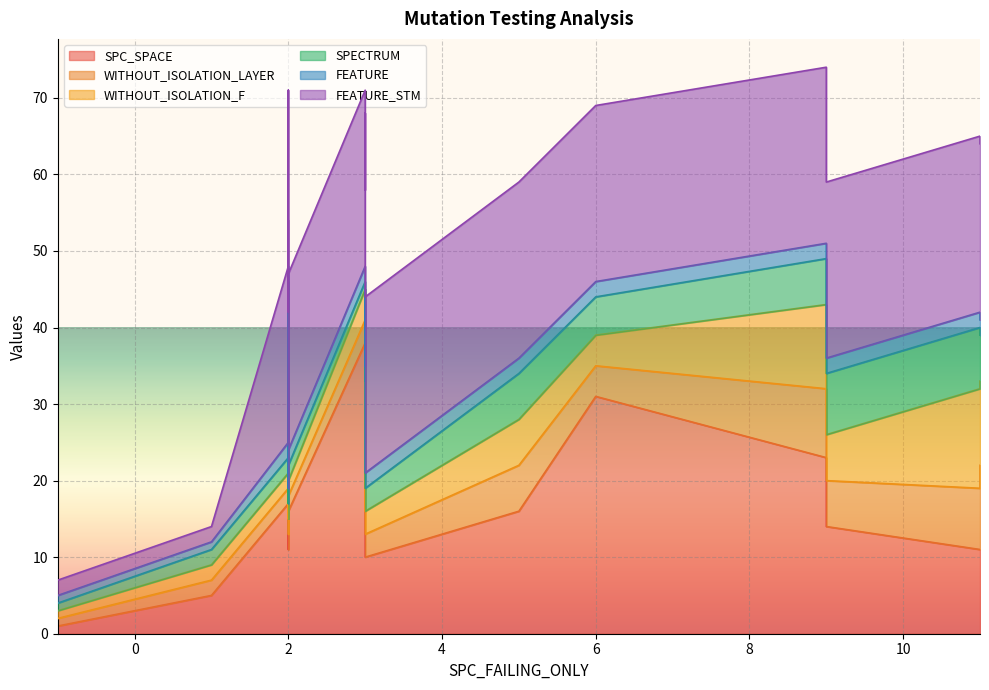

What is the value of the SPECTRUM point at the 12th from the left?

3